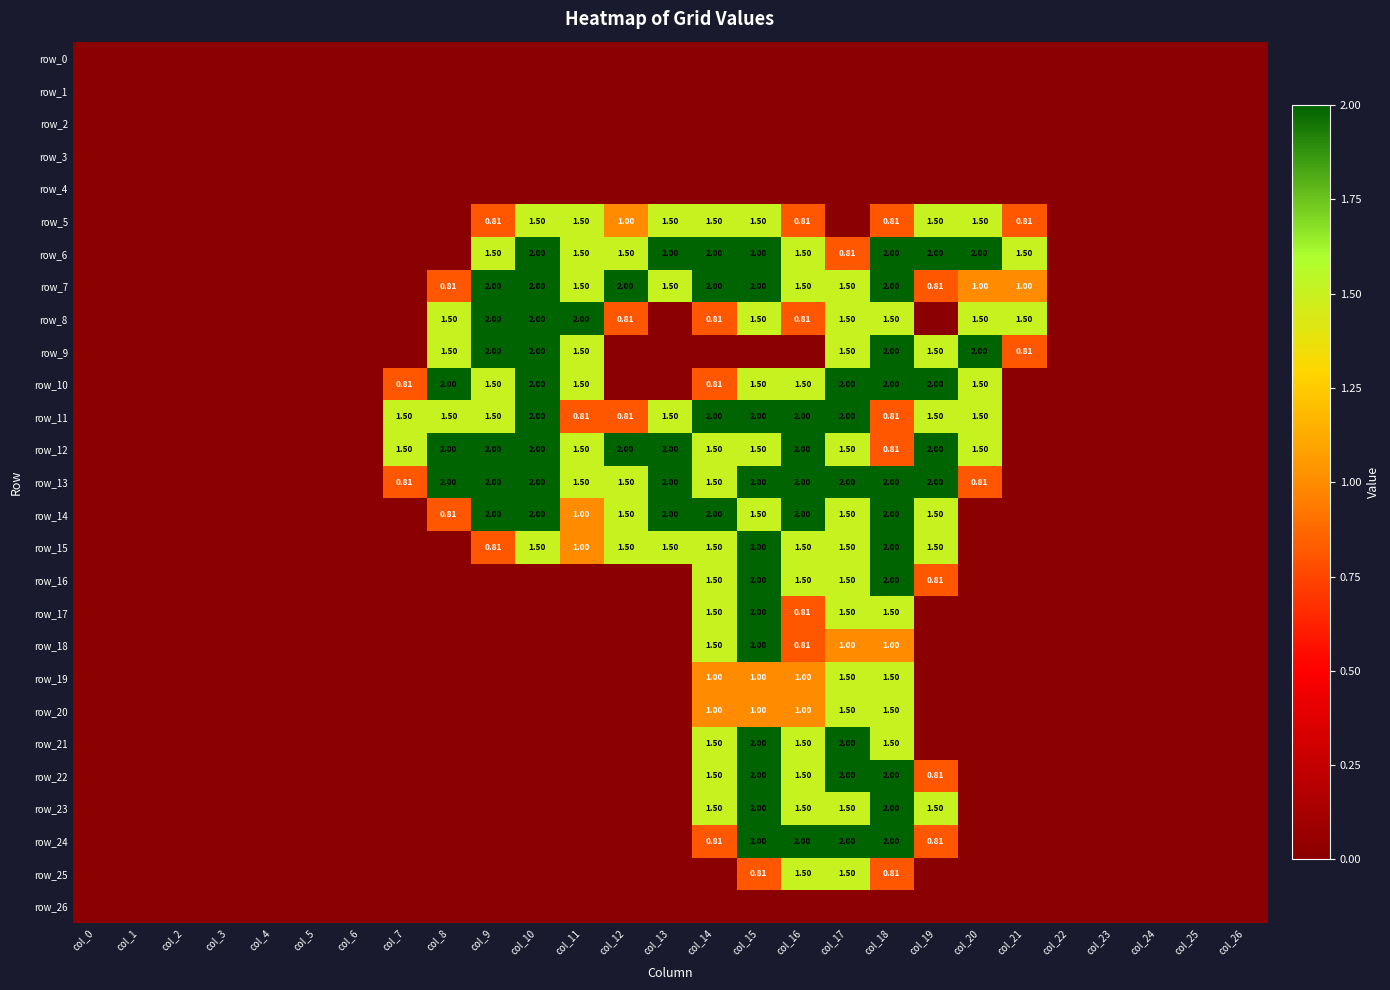

Reading left to right, transcribe all the data shown in this chart.

row_0: col_0=0.0	col_1=0.0	col_2=0.0	col_3=0.0	col_4=0.0	col_5=0.0	col_6=0.0	col_7=0.0	col_8=0.0	col_9=0.0	col_10=0.0	col_11=0.0	col_12=0.0	col_13=0.0	col_14=0.0	col_15=0.0	col_16=0.0	col_17=0.0	col_18=0.0	col_19=0.0	col_20=0.0	col_21=0.0	col_22=0.0	col_23=0.0	col_24=0.0	col_25=0.0	col_26=0.0
row_1: col_0=0.0	col_1=0.0	col_2=0.0	col_3=0.0	col_4=0.0	col_5=0.0	col_6=0.0	col_7=0.0	col_8=0.0	col_9=0.0	col_10=0.0	col_11=0.0	col_12=0.0	col_13=0.0	col_14=0.0	col_15=0.0	col_16=0.0	col_17=0.0	col_18=0.0	col_19=0.0	col_20=0.0	col_21=0.0	col_22=0.0	col_23=0.0	col_24=0.0	col_25=0.0	col_26=0.0
row_2: col_0=0.0	col_1=0.0	col_2=0.0	col_3=0.0	col_4=0.0	col_5=0.0	col_6=0.0	col_7=0.0	col_8=0.0	col_9=0.0	col_10=0.0	col_11=0.0	col_12=0.0	col_13=0.0	col_14=0.0	col_15=0.0	col_16=0.0	col_17=0.0	col_18=0.0	col_19=0.0	col_20=0.0	col_21=0.0	col_22=0.0	col_23=0.0	col_24=0.0	col_25=0.0	col_26=0.0
row_3: col_0=0.0	col_1=0.0	col_2=0.0	col_3=0.0	col_4=0.0	col_5=0.0	col_6=0.0	col_7=0.0	col_8=0.0	col_9=0.0	col_10=0.0	col_11=0.0	col_12=0.0	col_13=0.0	col_14=0.0	col_15=0.0	col_16=0.0	col_17=0.0	col_18=0.0	col_19=0.0	col_20=0.0	col_21=0.0	col_22=0.0	col_23=0.0	col_24=0.0	col_25=0.0	col_26=0.0
row_4: col_0=0.0	col_1=0.0	col_2=0.0	col_3=0.0	col_4=0.0	col_5=0.0	col_6=0.0	col_7=0.0	col_8=0.0	col_9=0.0	col_10=0.0	col_11=0.0	col_12=0.0	col_13=0.0	col_14=0.0	col_15=0.0	col_16=0.0	col_17=0.0	col_18=0.0	col_19=0.0	col_20=0.0	col_21=0.0	col_22=0.0	col_23=0.0	col_24=0.0	col_25=0.0	col_26=0.0
row_5: col_0=0.0	col_1=0.0	col_2=0.0	col_3=0.0	col_4=0.0	col_5=0.0	col_6=0.0	col_7=0.0	col_8=0.0	col_9=0.8	col_10=1.5	col_11=1.5	col_12=1.0	col_13=1.5	col_14=1.5	col_15=1.5	col_16=0.8	col_17=0.0	col_18=0.8	col_19=1.5	col_20=1.5	col_21=0.8	col_22=0.0	col_23=0.0	col_24=0.0	col_25=0.0	col_26=0.0
row_6: col_0=0.0	col_1=0.0	col_2=0.0	col_3=0.0	col_4=0.0	col_5=0.0	col_6=0.0	col_7=0.0	col_8=0.0	col_9=1.5	col_10=2.0	col_11=1.5	col_12=1.5	col_13=2.0	col_14=2.0	col_15=2.0	col_16=1.5	col_17=0.8	col_18=2.0	col_19=2.0	col_20=2.0	col_21=1.5	col_22=0.0	col_23=0.0	col_24=0.0	col_25=0.0	col_26=0.0
row_7: col_0=0.0	col_1=0.0	col_2=0.0	col_3=0.0	col_4=0.0	col_5=0.0	col_6=0.0	col_7=0.0	col_8=0.8	col_9=2.0	col_10=2.0	col_11=1.5	col_12=2.0	col_13=1.5	col_14=2.0	col_15=2.0	col_16=1.5	col_17=1.5	col_18=2.0	col_19=0.8	col_20=1.0	col_21=1.0	col_22=0.0	col_23=0.0	col_24=0.0	col_25=0.0	col_26=0.0
row_8: col_0=0.0	col_1=0.0	col_2=0.0	col_3=0.0	col_4=0.0	col_5=0.0	col_6=0.0	col_7=0.0	col_8=1.5	col_9=2.0	col_10=2.0	col_11=2.0	col_12=0.8	col_13=0.0	col_14=0.8	col_15=1.5	col_16=0.8	col_17=1.5	col_18=1.5	col_19=0.0	col_20=1.5	col_21=1.5	col_22=0.0	col_23=0.0	col_24=0.0	col_25=0.0	col_26=0.0
row_9: col_0=0.0	col_1=0.0	col_2=0.0	col_3=0.0	col_4=0.0	col_5=0.0	col_6=0.0	col_7=0.0	col_8=1.5	col_9=2.0	col_10=2.0	col_11=1.5	col_12=0.0	col_13=0.0	col_14=0.0	col_15=0.0	col_16=0.0	col_17=1.5	col_18=2.0	col_19=1.5	col_20=2.0	col_21=0.8	col_22=0.0	col_23=0.0	col_24=0.0	col_25=0.0	col_26=0.0
row_10: col_0=0.0	col_1=0.0	col_2=0.0	col_3=0.0	col_4=0.0	col_5=0.0	col_6=0.0	col_7=0.8	col_8=2.0	col_9=1.5	col_10=2.0	col_11=1.5	col_12=0.0	col_13=0.0	col_14=0.8	col_15=1.5	col_16=1.5	col_17=2.0	col_18=2.0	col_19=2.0	col_20=1.5	col_21=0.0	col_22=0.0	col_23=0.0	col_24=0.0	col_25=0.0	col_26=0.0
row_11: col_0=0.0	col_1=0.0	col_2=0.0	col_3=0.0	col_4=0.0	col_5=0.0	col_6=0.0	col_7=1.5	col_8=1.5	col_9=1.5	col_10=2.0	col_11=0.8	col_12=0.8	col_13=1.5	col_14=2.0	col_15=2.0	col_16=2.0	col_17=2.0	col_18=0.8	col_19=1.5	col_20=1.5	col_21=0.0	col_22=0.0	col_23=0.0	col_24=0.0	col_25=0.0	col_26=0.0
row_12: col_0=0.0	col_1=0.0	col_2=0.0	col_3=0.0	col_4=0.0	col_5=0.0	col_6=0.0	col_7=1.5	col_8=2.0	col_9=2.0	col_10=2.0	col_11=1.5	col_12=2.0	col_13=2.0	col_14=1.5	col_15=1.5	col_16=2.0	col_17=1.5	col_18=0.8	col_19=2.0	col_20=1.5	col_21=0.0	col_22=0.0	col_23=0.0	col_24=0.0	col_25=0.0	col_26=0.0
row_13: col_0=0.0	col_1=0.0	col_2=0.0	col_3=0.0	col_4=0.0	col_5=0.0	col_6=0.0	col_7=0.8	col_8=2.0	col_9=2.0	col_10=2.0	col_11=1.5	col_12=1.5	col_13=2.0	col_14=1.5	col_15=2.0	col_16=2.0	col_17=2.0	col_18=2.0	col_19=2.0	col_20=0.8	col_21=0.0	col_22=0.0	col_23=0.0	col_24=0.0	col_25=0.0	col_26=0.0
row_14: col_0=0.0	col_1=0.0	col_2=0.0	col_3=0.0	col_4=0.0	col_5=0.0	col_6=0.0	col_7=0.0	col_8=0.8	col_9=2.0	col_10=2.0	col_11=1.0	col_12=1.5	col_13=2.0	col_14=2.0	col_15=1.5	col_16=2.0	col_17=1.5	col_18=2.0	col_19=1.5	col_20=0.0	col_21=0.0	col_22=0.0	col_23=0.0	col_24=0.0	col_25=0.0	col_26=0.0
row_15: col_0=0.0	col_1=0.0	col_2=0.0	col_3=0.0	col_4=0.0	col_5=0.0	col_6=0.0	col_7=0.0	col_8=0.0	col_9=0.8	col_10=1.5	col_11=1.0	col_12=1.5	col_13=1.5	col_14=1.5	col_15=2.0	col_16=1.5	col_17=1.5	col_18=2.0	col_19=1.5	col_20=0.0	col_21=0.0	col_22=0.0	col_23=0.0	col_24=0.0	col_25=0.0	col_26=0.0
row_16: col_0=0.0	col_1=0.0	col_2=0.0	col_3=0.0	col_4=0.0	col_5=0.0	col_6=0.0	col_7=0.0	col_8=0.0	col_9=0.0	col_10=0.0	col_11=0.0	col_12=0.0	col_13=0.0	col_14=1.5	col_15=2.0	col_16=1.5	col_17=1.5	col_18=2.0	col_19=0.8	col_20=0.0	col_21=0.0	col_22=0.0	col_23=0.0	col_24=0.0	col_25=0.0	col_26=0.0
row_17: col_0=0.0	col_1=0.0	col_2=0.0	col_3=0.0	col_4=0.0	col_5=0.0	col_6=0.0	col_7=0.0	col_8=0.0	col_9=0.0	col_10=0.0	col_11=0.0	col_12=0.0	col_13=0.0	col_14=1.5	col_15=2.0	col_16=0.8	col_17=1.5	col_18=1.5	col_19=0.0	col_20=0.0	col_21=0.0	col_22=0.0	col_23=0.0	col_24=0.0	col_25=0.0	col_26=0.0
row_18: col_0=0.0	col_1=0.0	col_2=0.0	col_3=0.0	col_4=0.0	col_5=0.0	col_6=0.0	col_7=0.0	col_8=0.0	col_9=0.0	col_10=0.0	col_11=0.0	col_12=0.0	col_13=0.0	col_14=1.5	col_15=2.0	col_16=0.8	col_17=1.0	col_18=1.0	col_19=0.0	col_20=0.0	col_21=0.0	col_22=0.0	col_23=0.0	col_24=0.0	col_25=0.0	col_26=0.0
row_19: col_0=0.0	col_1=0.0	col_2=0.0	col_3=0.0	col_4=0.0	col_5=0.0	col_6=0.0	col_7=0.0	col_8=0.0	col_9=0.0	col_10=0.0	col_11=0.0	col_12=0.0	col_13=0.0	col_14=1.0	col_15=1.0	col_16=1.0	col_17=1.5	col_18=1.5	col_19=0.0	col_20=0.0	col_21=0.0	col_22=0.0	col_23=0.0	col_24=0.0	col_25=0.0	col_26=0.0
row_20: col_0=0.0	col_1=0.0	col_2=0.0	col_3=0.0	col_4=0.0	col_5=0.0	col_6=0.0	col_7=0.0	col_8=0.0	col_9=0.0	col_10=0.0	col_11=0.0	col_12=0.0	col_13=0.0	col_14=1.0	col_15=1.0	col_16=1.0	col_17=1.5	col_18=1.5	col_19=0.0	col_20=0.0	col_21=0.0	col_22=0.0	col_23=0.0	col_24=0.0	col_25=0.0	col_26=0.0
row_21: col_0=0.0	col_1=0.0	col_2=0.0	col_3=0.0	col_4=0.0	col_5=0.0	col_6=0.0	col_7=0.0	col_8=0.0	col_9=0.0	col_10=0.0	col_11=0.0	col_12=0.0	col_13=0.0	col_14=1.5	col_15=2.0	col_16=1.5	col_17=2.0	col_18=1.5	col_19=0.0	col_20=0.0	col_21=0.0	col_22=0.0	col_23=0.0	col_24=0.0	col_25=0.0	col_26=0.0
row_22: col_0=0.0	col_1=0.0	col_2=0.0	col_3=0.0	col_4=0.0	col_5=0.0	col_6=0.0	col_7=0.0	col_8=0.0	col_9=0.0	col_10=0.0	col_11=0.0	col_12=0.0	col_13=0.0	col_14=1.5	col_15=2.0	col_16=1.5	col_17=2.0	col_18=2.0	col_19=0.8	col_20=0.0	col_21=0.0	col_22=0.0	col_23=0.0	col_24=0.0	col_25=0.0	col_26=0.0
row_23: col_0=0.0	col_1=0.0	col_2=0.0	col_3=0.0	col_4=0.0	col_5=0.0	col_6=0.0	col_7=0.0	col_8=0.0	col_9=0.0	col_10=0.0	col_11=0.0	col_12=0.0	col_13=0.0	col_14=1.5	col_15=2.0	col_16=1.5	col_17=1.5	col_18=2.0	col_19=1.5	col_20=0.0	col_21=0.0	col_22=0.0	col_23=0.0	col_24=0.0	col_25=0.0	col_26=0.0
row_24: col_0=0.0	col_1=0.0	col_2=0.0	col_3=0.0	col_4=0.0	col_5=0.0	col_6=0.0	col_7=0.0	col_8=0.0	col_9=0.0	col_10=0.0	col_11=0.0	col_12=0.0	col_13=0.0	col_14=0.8	col_15=2.0	col_16=2.0	col_17=2.0	col_18=2.0	col_19=0.8	col_20=0.0	col_21=0.0	col_22=0.0	col_23=0.0	col_24=0.0	col_25=0.0	col_26=0.0
row_25: col_0=0.0	col_1=0.0	col_2=0.0	col_3=0.0	col_4=0.0	col_5=0.0	col_6=0.0	col_7=0.0	col_8=0.0	col_9=0.0	col_10=0.0	col_11=0.0	col_12=0.0	col_13=0.0	col_14=0.0	col_15=0.8	col_16=1.5	col_17=1.5	col_18=0.8	col_19=0.0	col_20=0.0	col_21=0.0	col_22=0.0	col_23=0.0	col_24=0.0	col_25=0.0	col_26=0.0
row_26: col_0=0.0	col_1=0.0	col_2=0.0	col_3=0.0	col_4=0.0	col_5=0.0	col_6=0.0	col_7=0.0	col_8=0.0	col_9=0.0	col_10=0.0	col_11=0.0	col_12=0.0	col_13=0.0	col_14=0.0	col_15=0.0	col_16=0.0	col_17=0.0	col_18=0.0	col_19=0.0	col_20=0.0	col_21=0.0	col_22=0.0	col_23=0.0	col_24=0.0	col_25=0.0	col_26=0.0